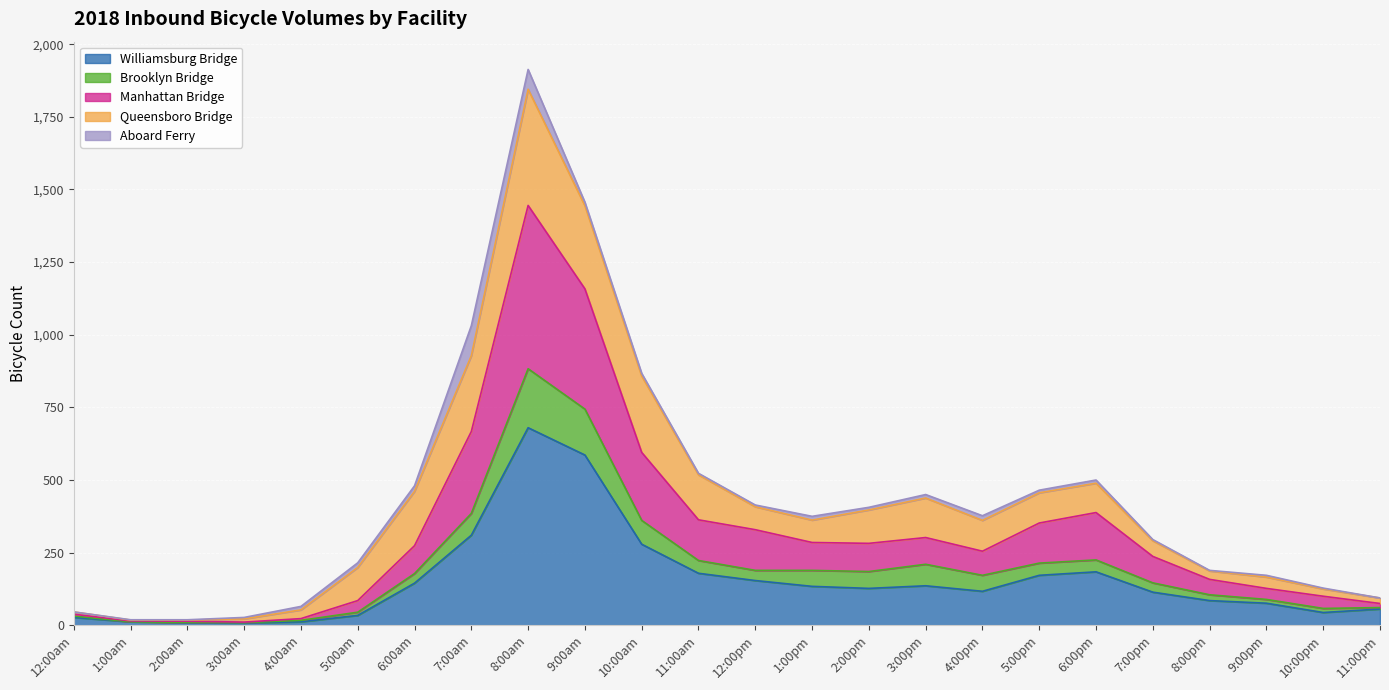

What is the maximum value for Williamsburg Bridge?

680